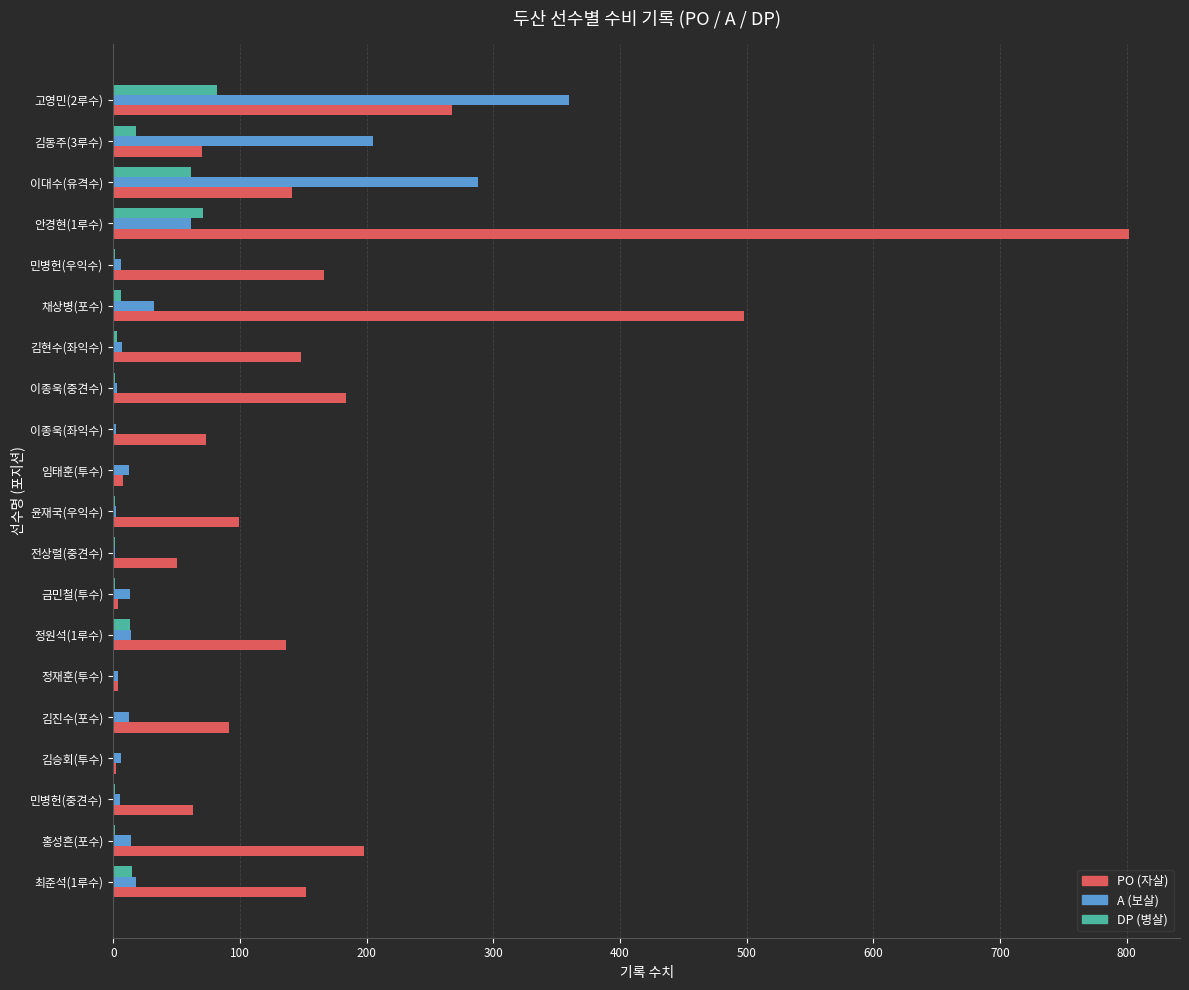

At which category is the sum across all series the highest?

안경현(1루수)